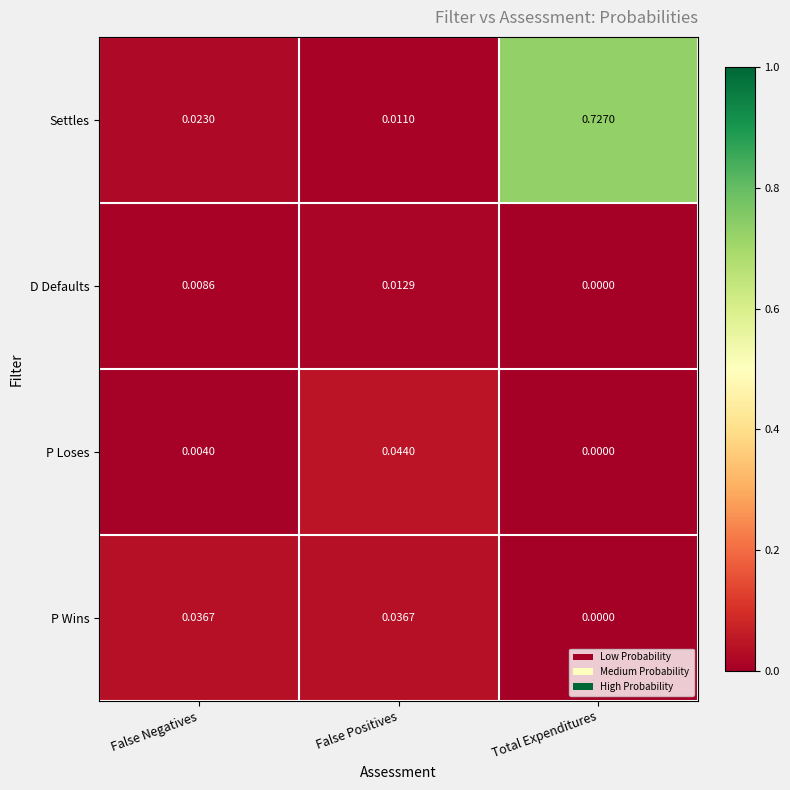

At which category is the sum across all series the highest?

Total Expenditures